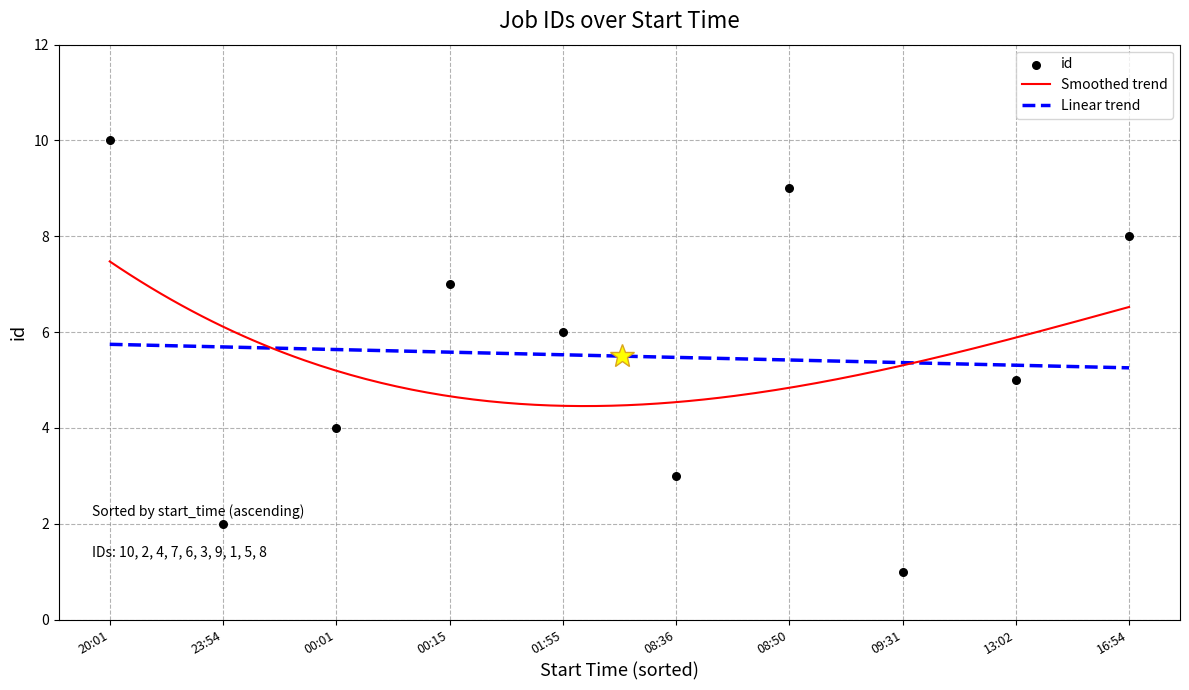

Between 2025-04-04T16:54:40 and 2025-04-03T23:54:09, which is larger?

2025-04-04T16:54:40